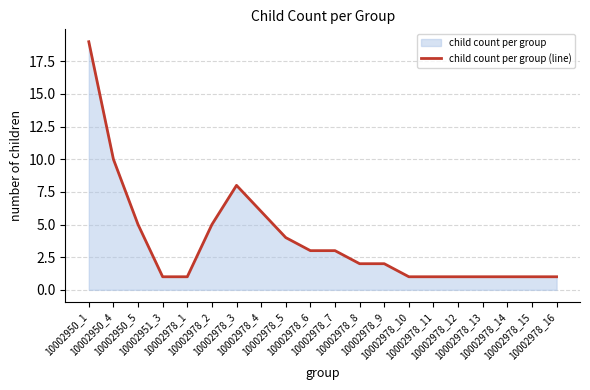

What is the value of the 9th point from the left?

4